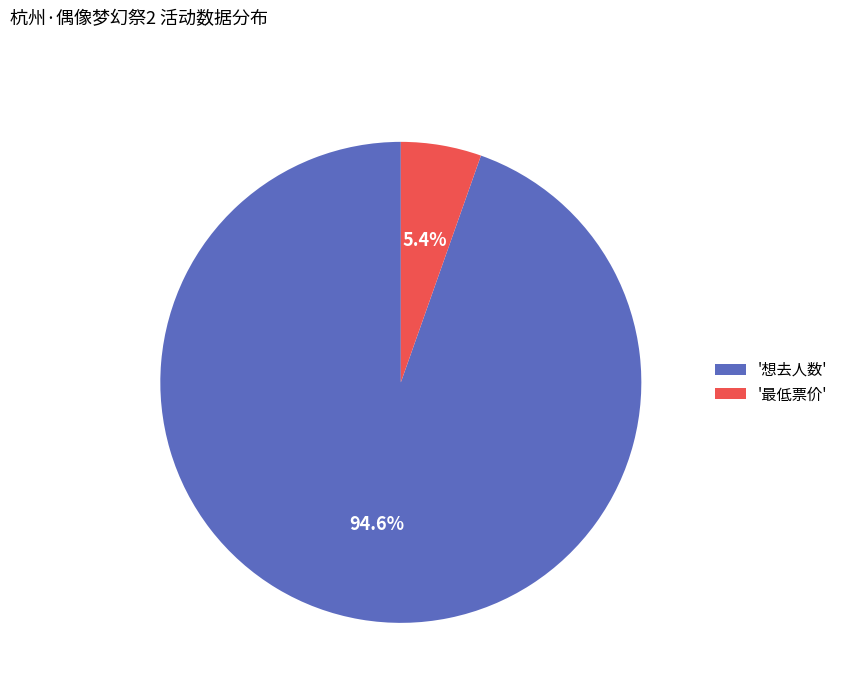

Which slice is the largest?

'想去人数'